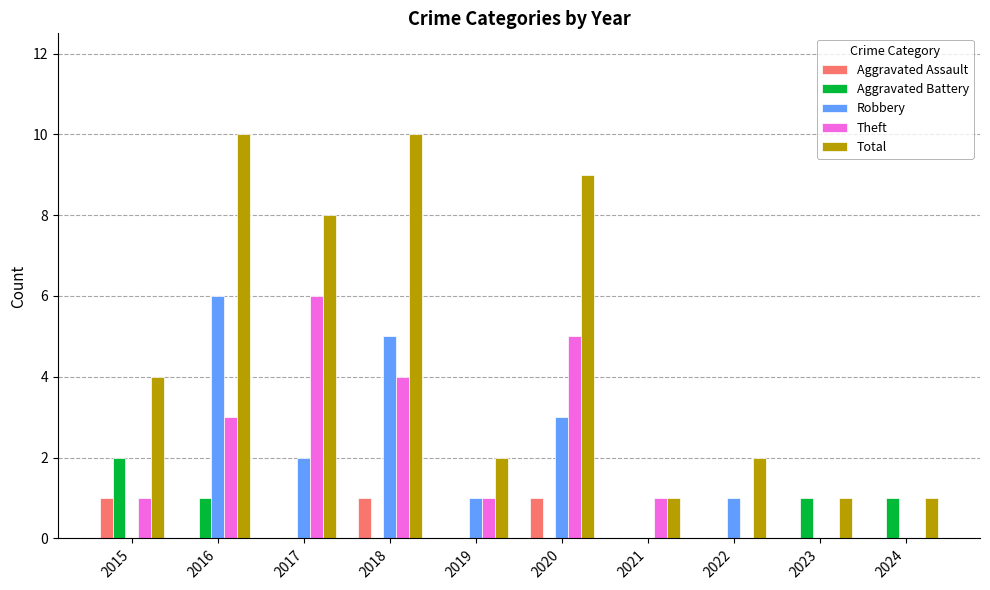

How many groups of bars are there?

10